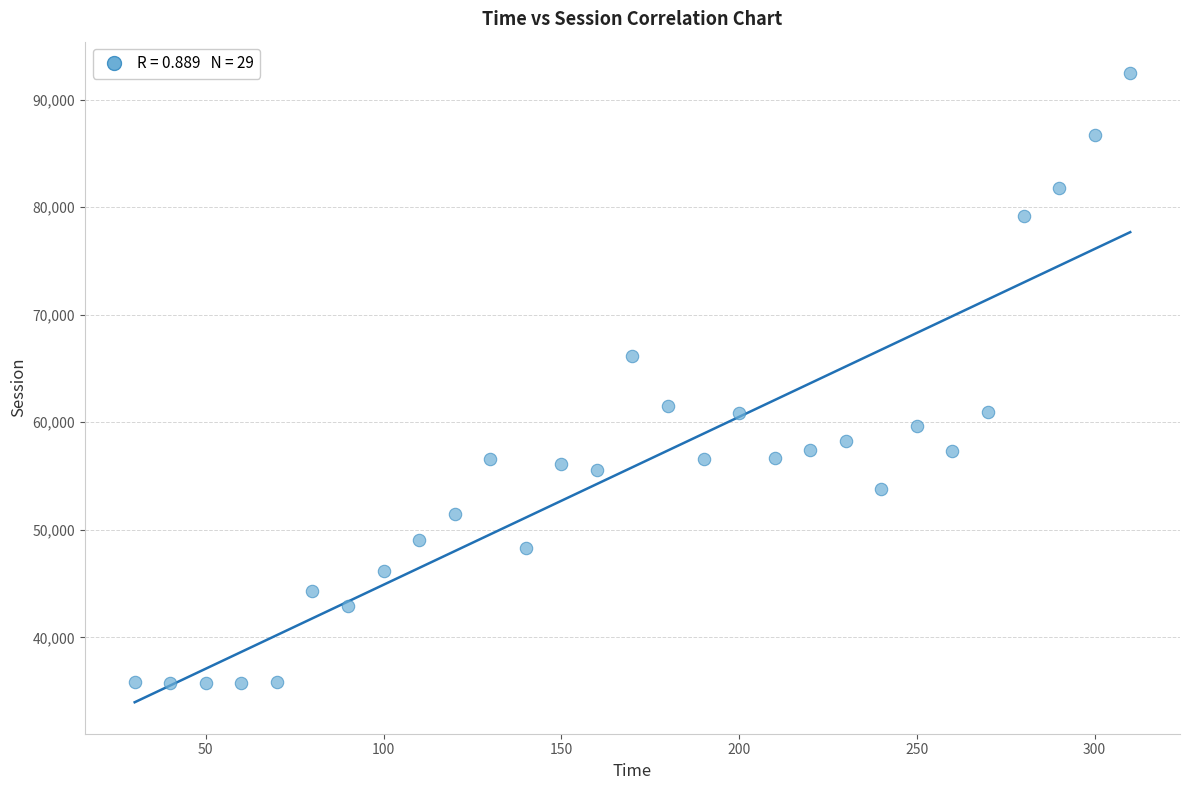

What is the range of X values (max minus min)?

280.0